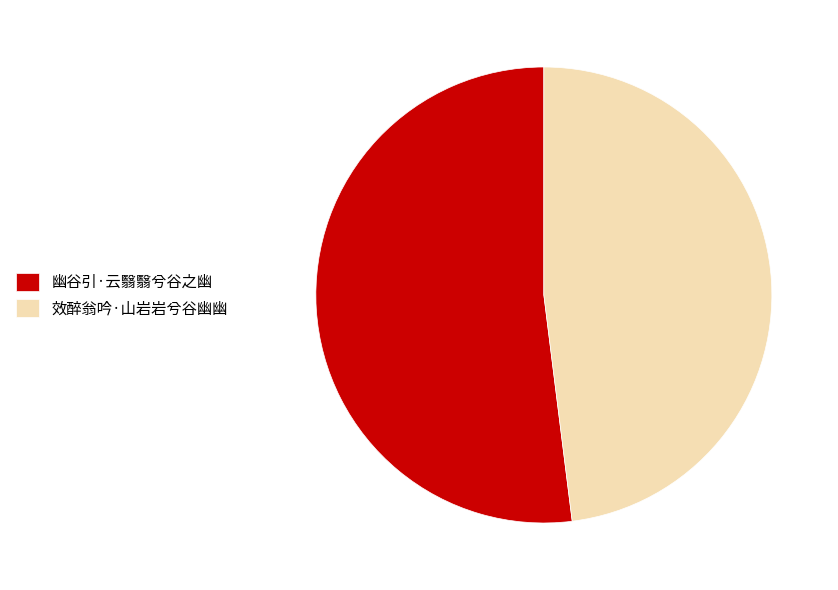

Which has a higher value, 幽谷引·云翳翳兮谷之幽 or 效醉翁吟·山岩岩兮谷幽幽?

幽谷引·云翳翳兮谷之幽